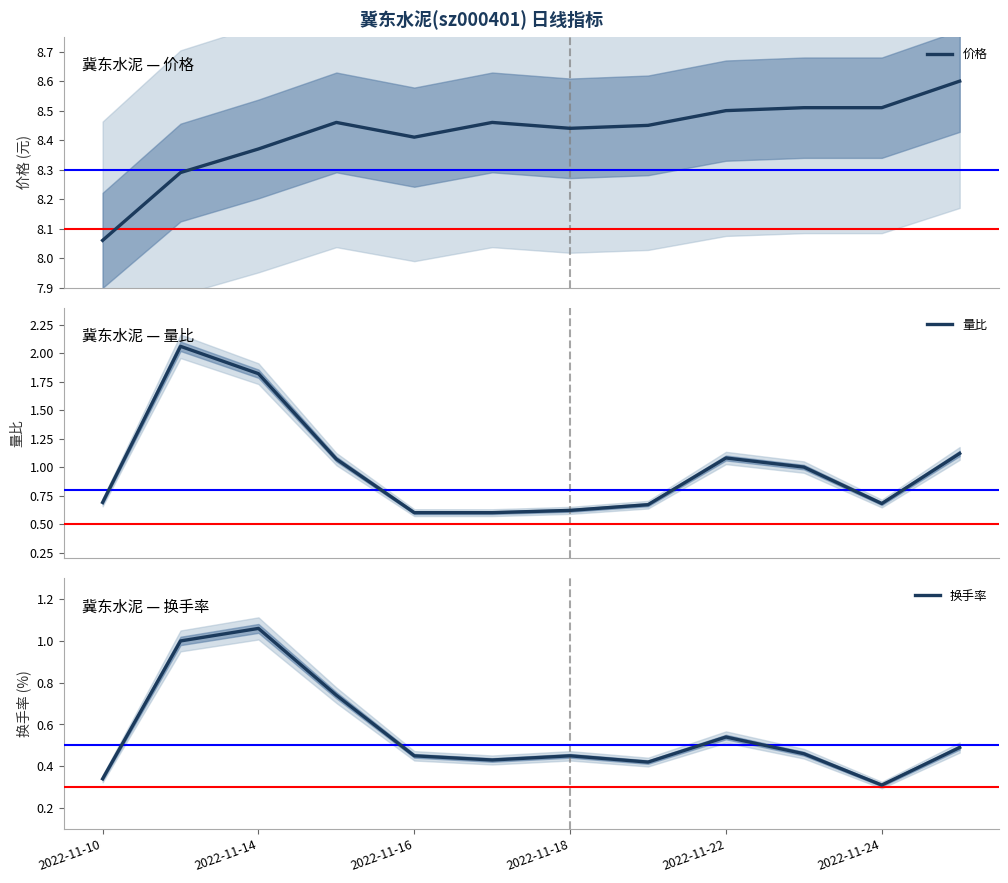

List the series in order of their peak value, lowest first.

换手率, 量比, 价格